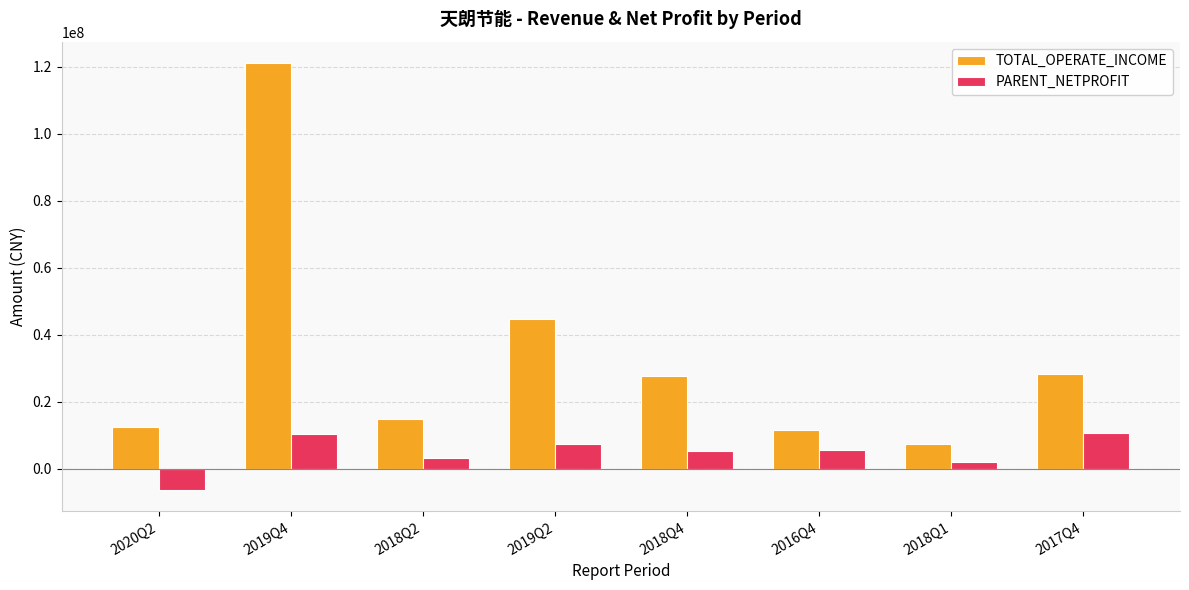

The value of TOTAL_OPERATE_INCOME at 2018Q2 is 20536367.2. True or false?

False